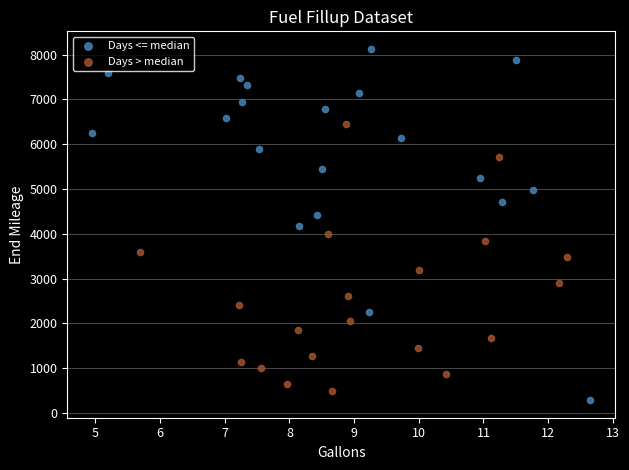

Which series contains the highest Y value?

Days <= median